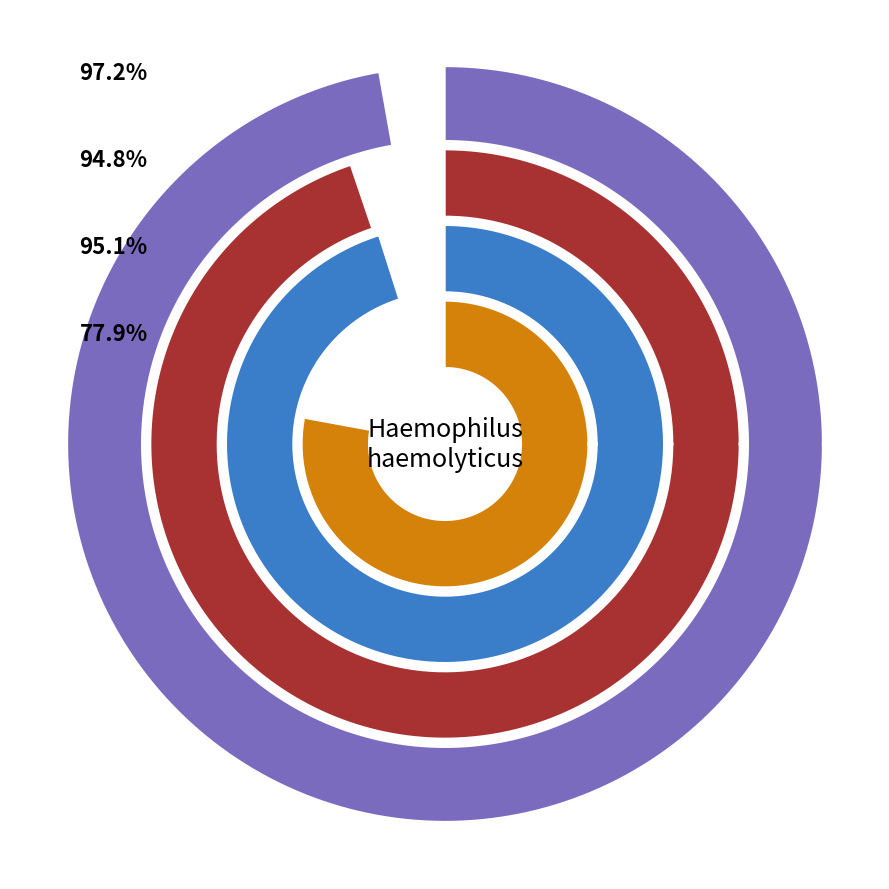

Is there any slice that represents more than half of the pie?

Yes